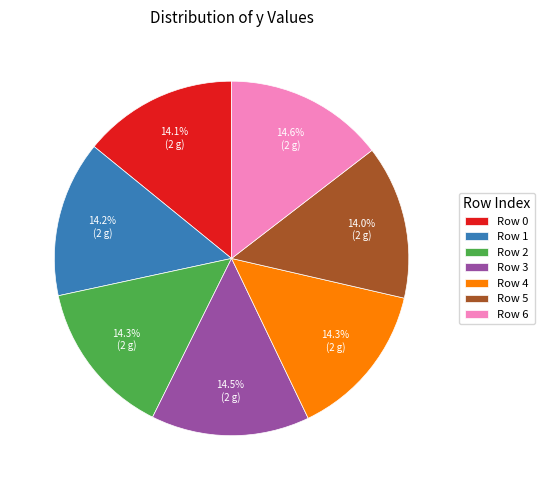

How much of the chart is everything except Row 6?

85.4%